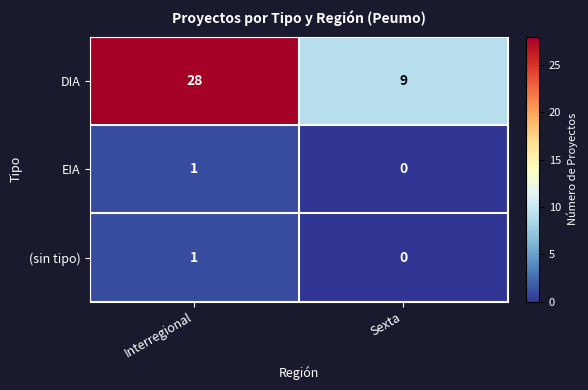

What is the difference between the highest and lowest values at Interregional?

27